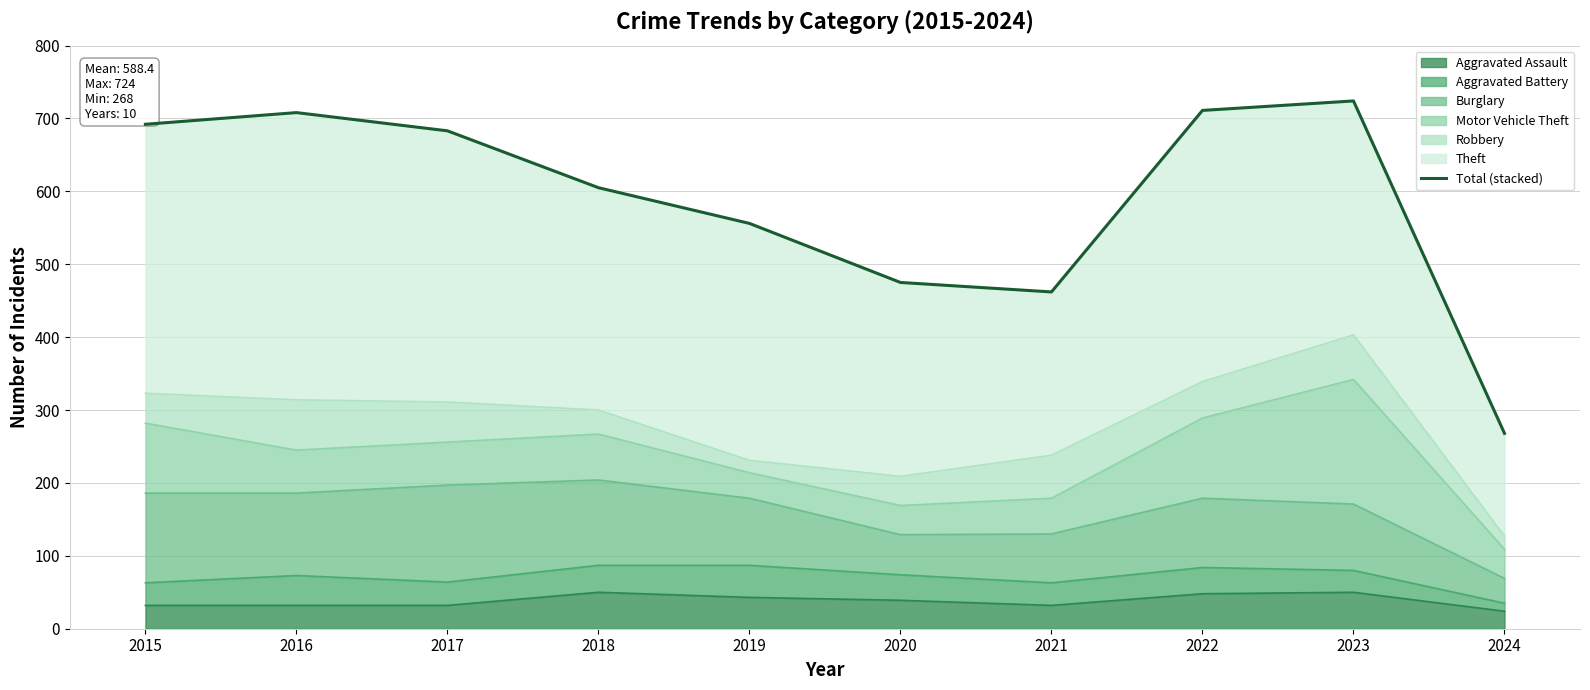

At which category does the chart reach its minimum across all series?

2024